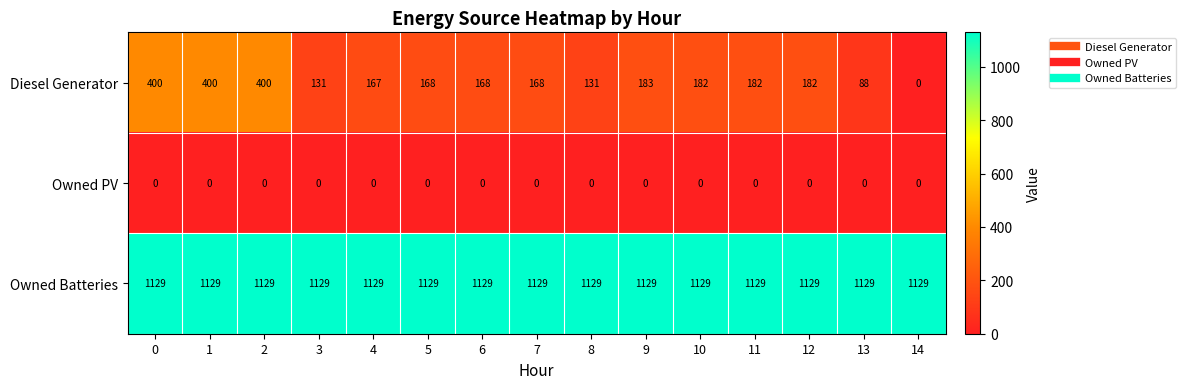

Read the Diesel Generator value at 7, to the nearest 10.

170